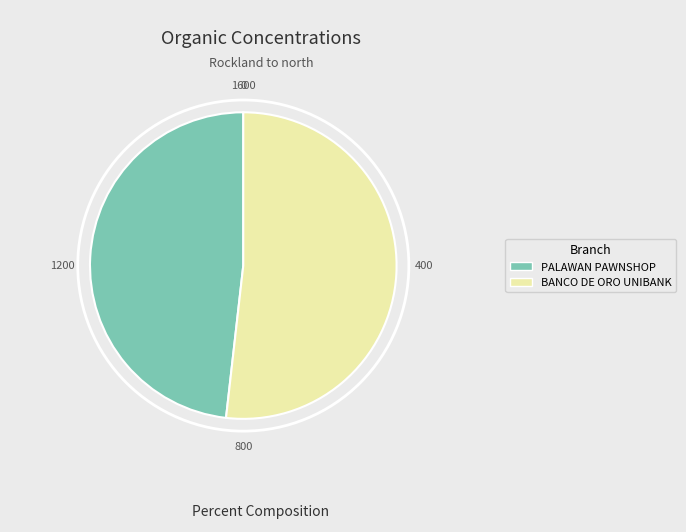

How many segments does this pie chart have?

2